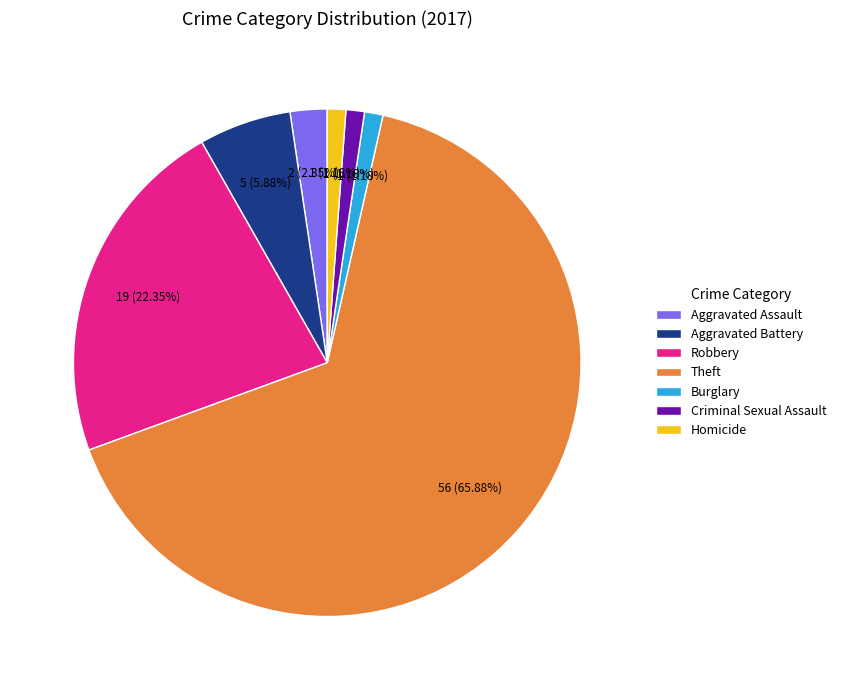

How many slices are in this pie chart?

7